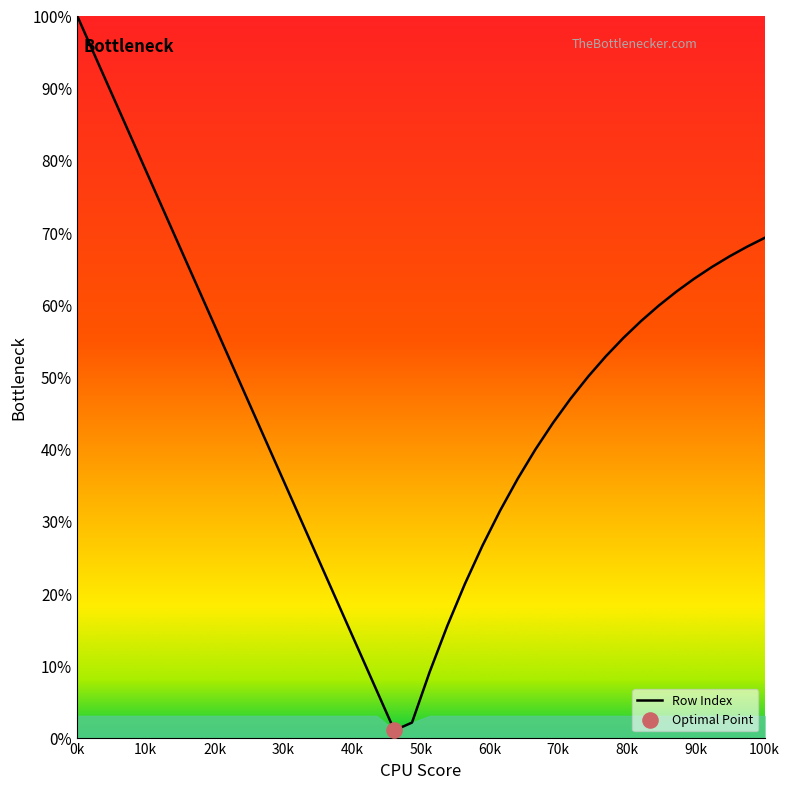

What is the difference between the maximum and minimum values?

99.0